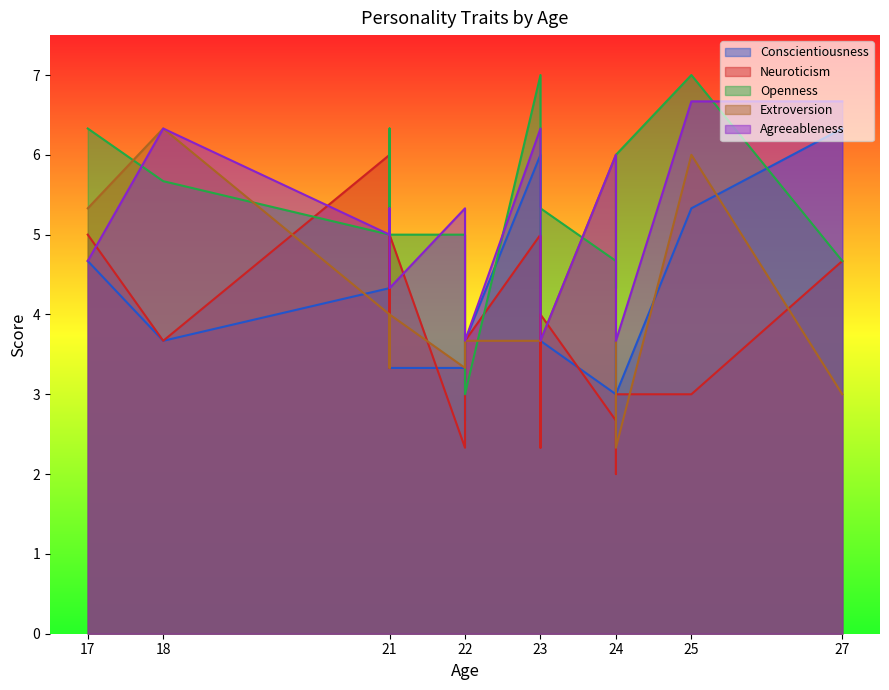

Which category has the lowest value in the Agreeableness series?

22